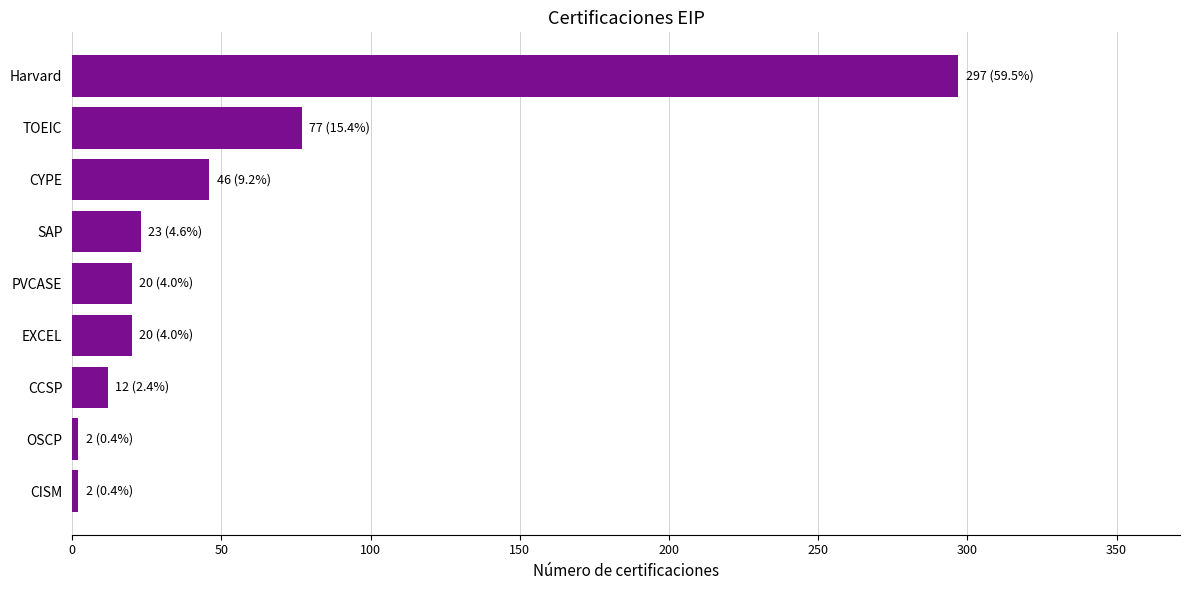

Where is the data nearest to the value 149?

TOEIC